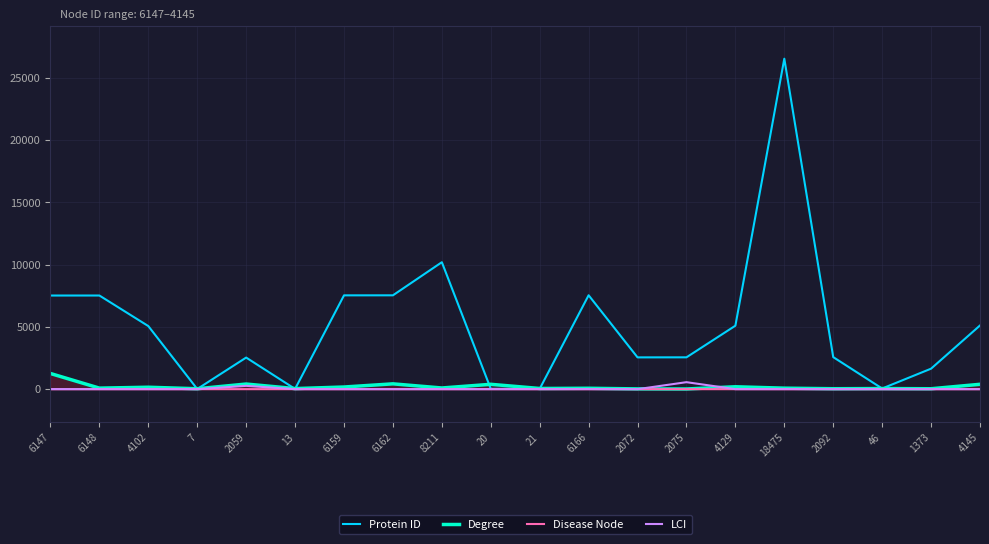

True or false: Protein ID has a value of 7531 at 6162.

True